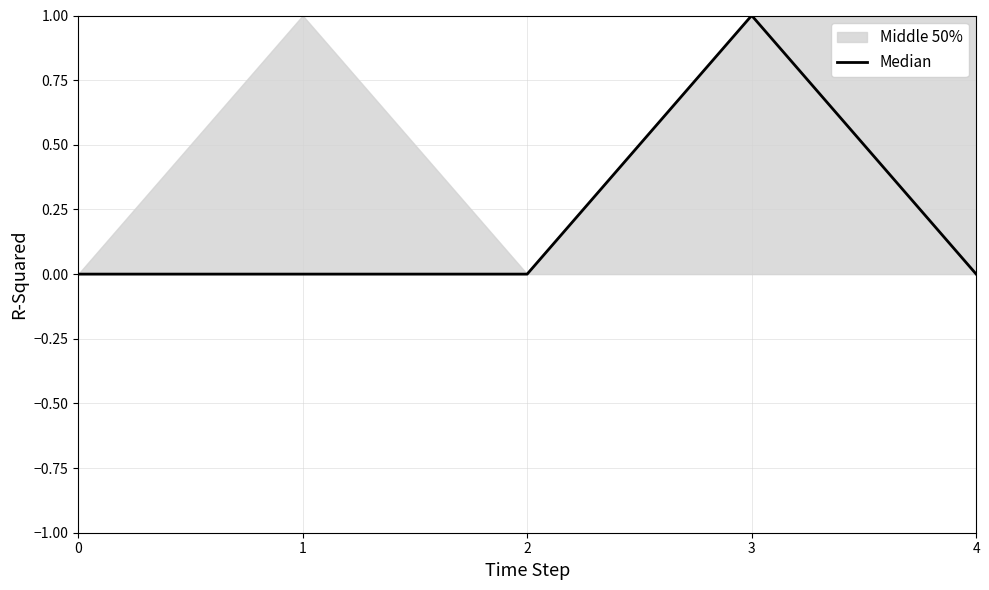

Which category has the highest value across all series?

3